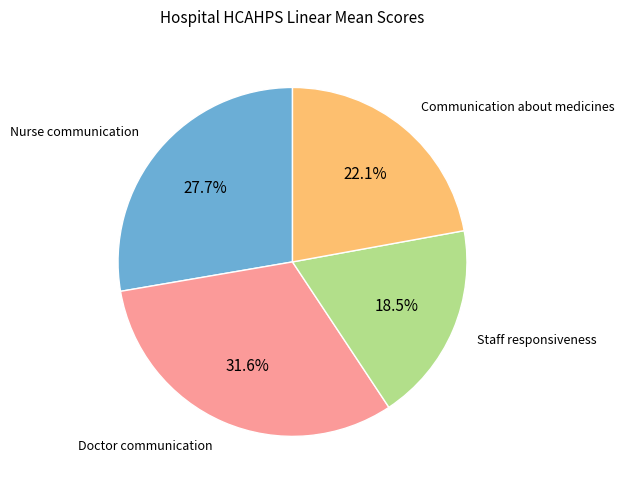

Does any single category account for the majority?

No